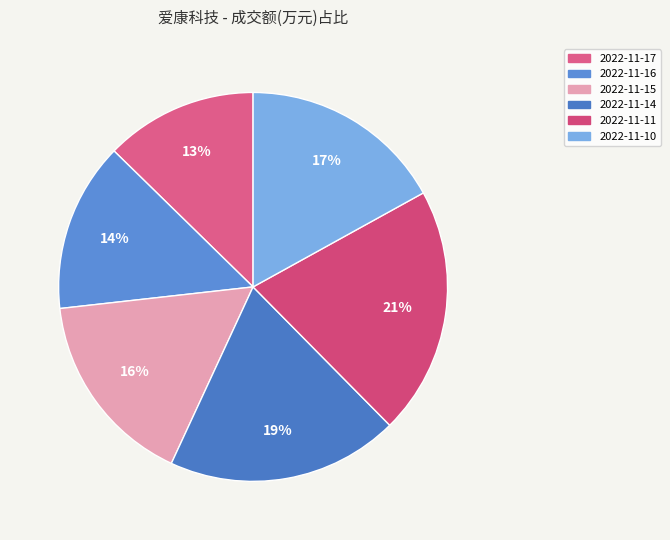

Is 2022-11-14 the majority of the pie?

No